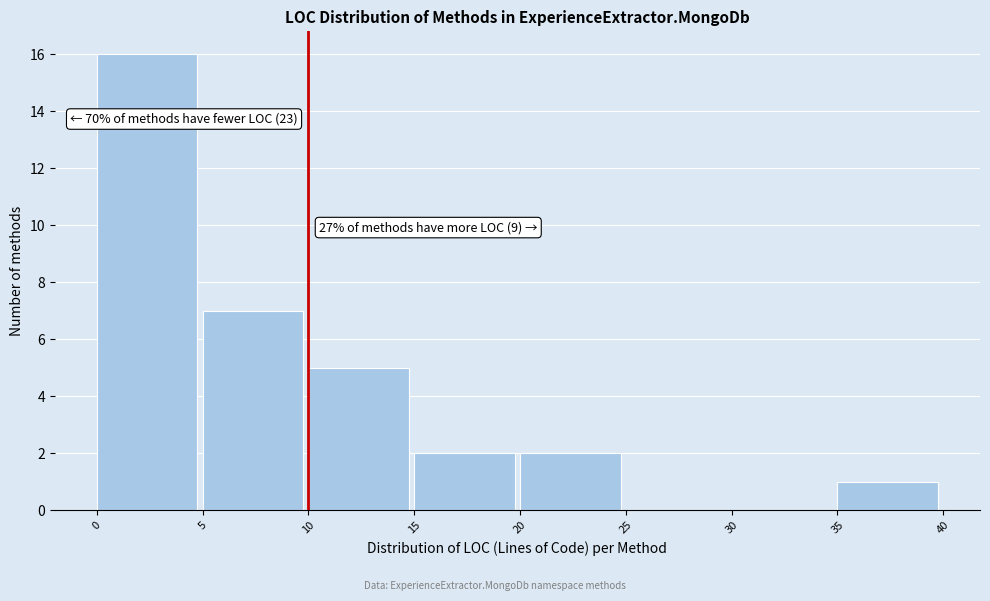

Over which range of the x-axis is the bar tallest?

0 to 5